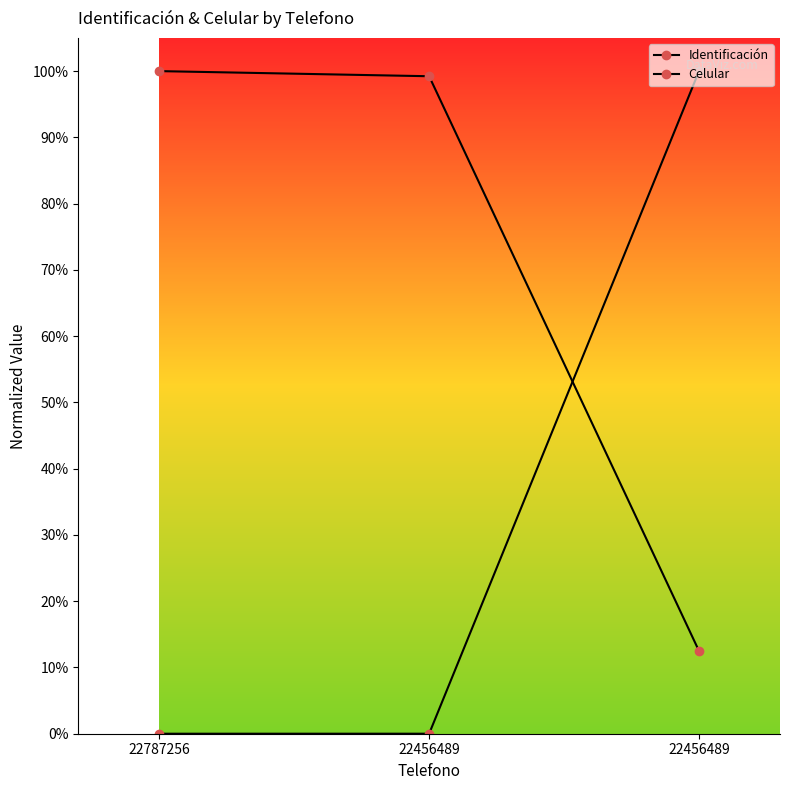

What value does the Celular series have at 22787256?

1.0